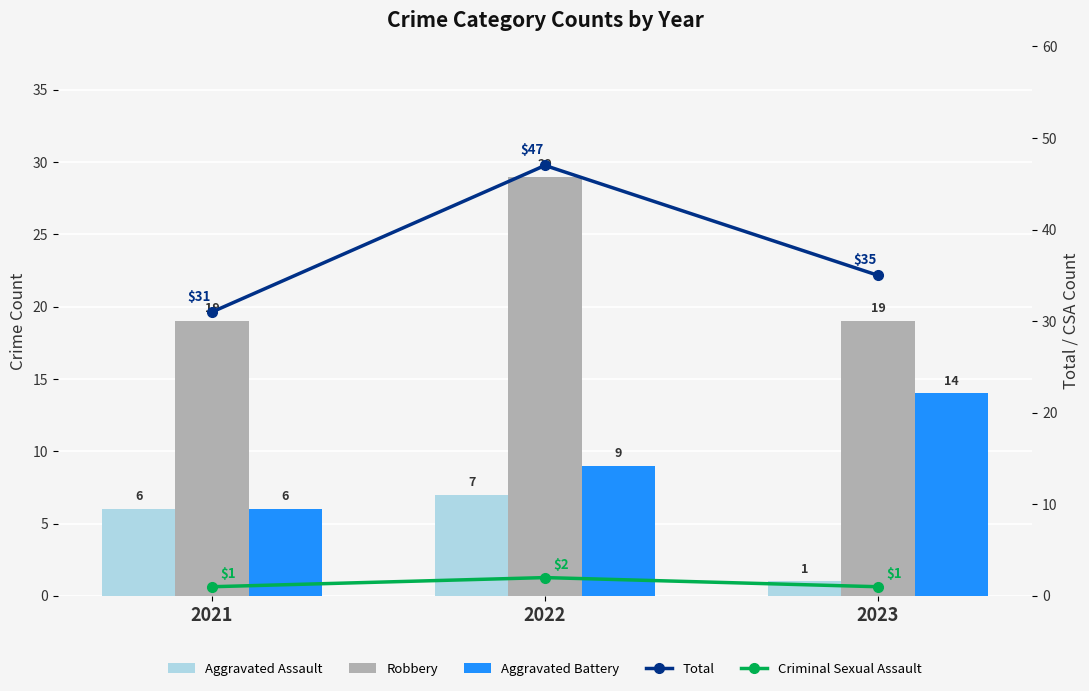

Where is Aggravated Assault nearest to the value 4?

2021